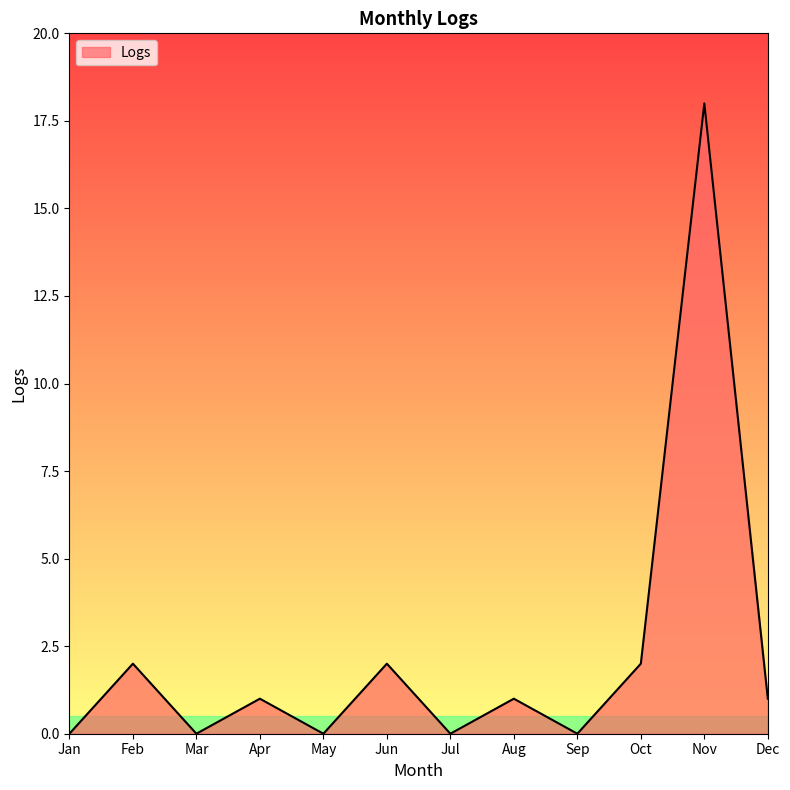

True or false: the data shows 1 at Jun.

False